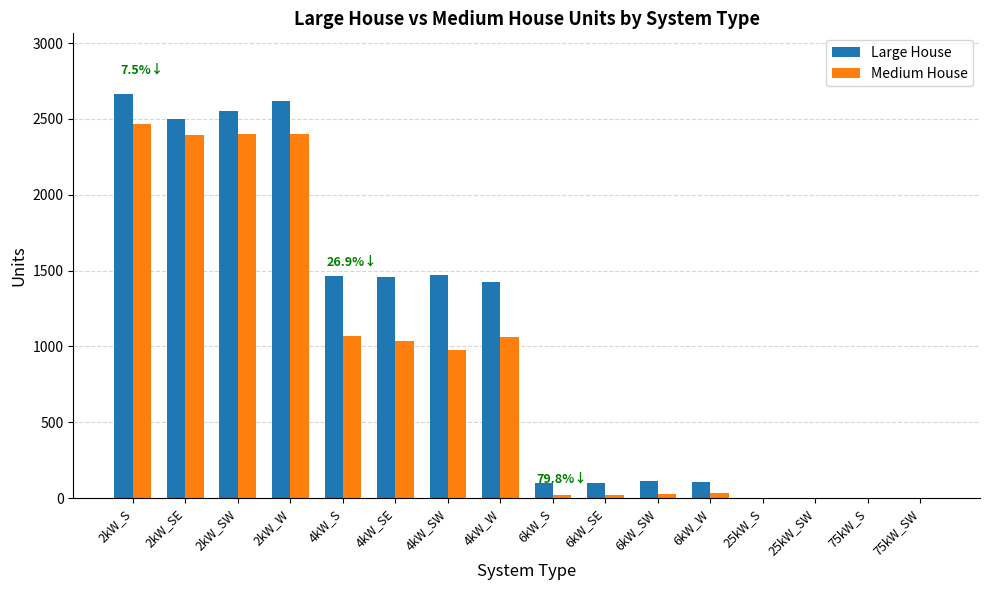

What is the sum of all Medium House values?

13896